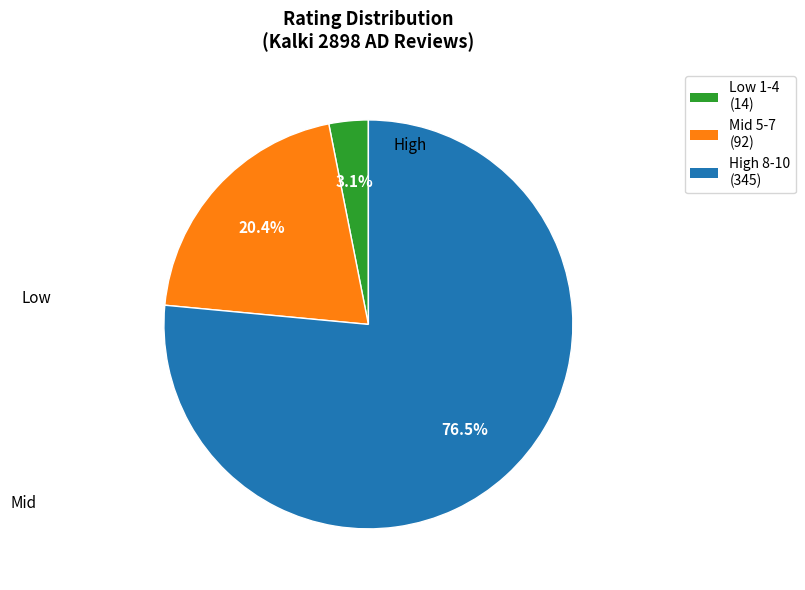

Is there any slice that represents more than half of the pie?

Yes